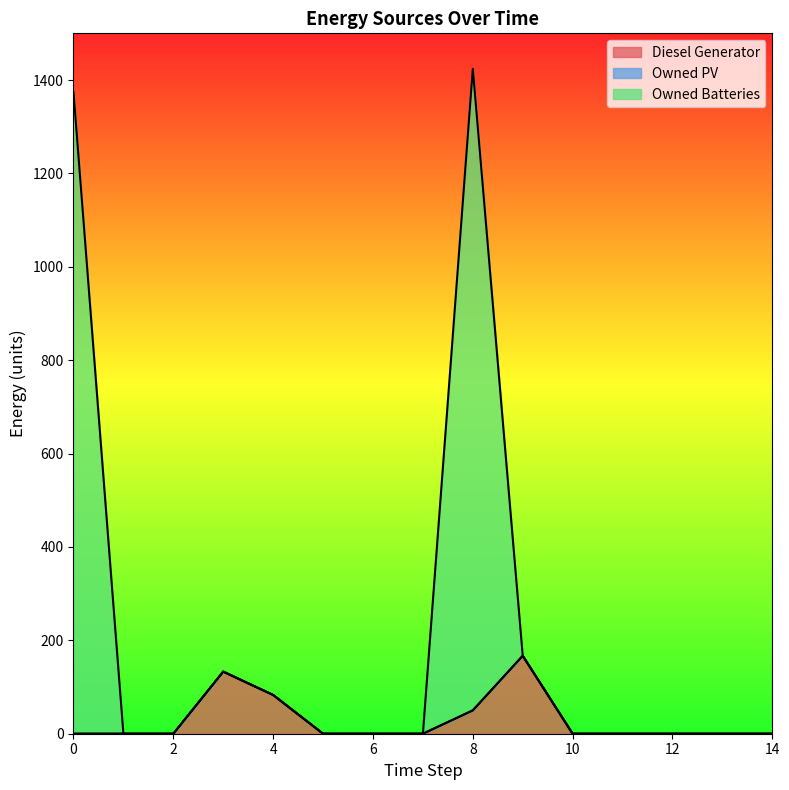

Which has a higher value, 1 or 10?

1